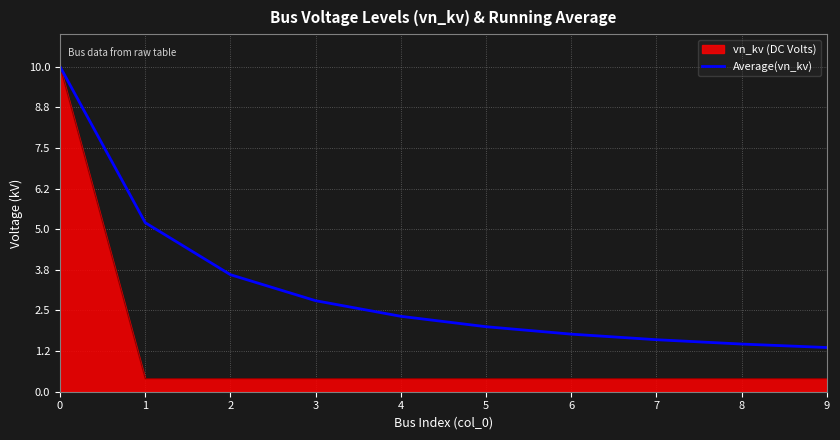

What is the maximum value for vn_kv (DC Volts)?

10.0